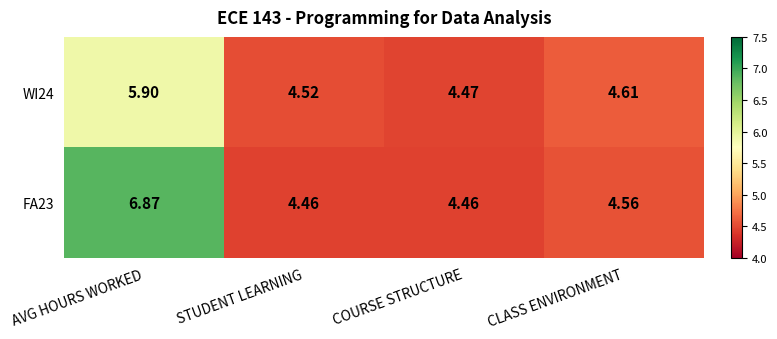

Which series has the largest range (max minus min)?

FA23